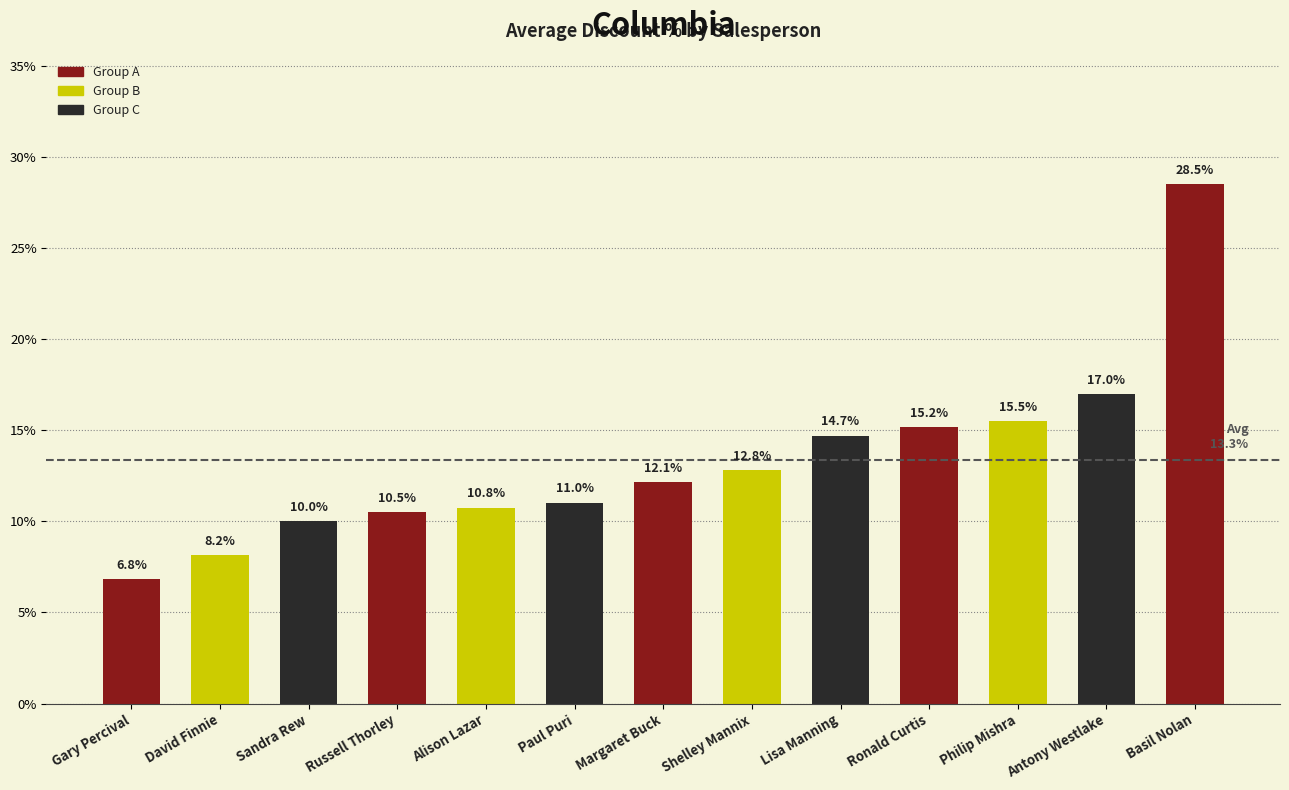

Reading left to right, what are all the values shown in this chart?

Gary Percival=0.1	David Finnie=0.1	Sandra Rew=0.1	Russell Thorley=0.1	Alison Lazar=0.1	Paul Puri=0.1	Margaret Buck=0.1	Shelley Mannix=0.1	Lisa Manning=0.1	Ronald Curtis=0.2	Philip Mishra=0.2	Antony Westlake=0.2	Basil Nolan=0.3